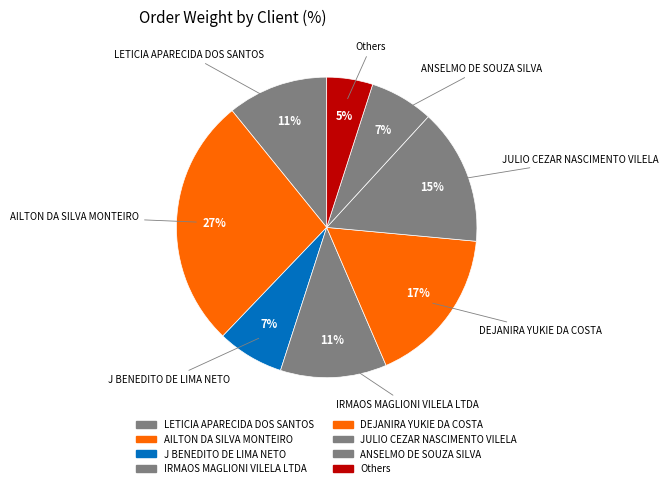

To the nearest percent, what is the difference between the largest and smallest slice percentages?

22%